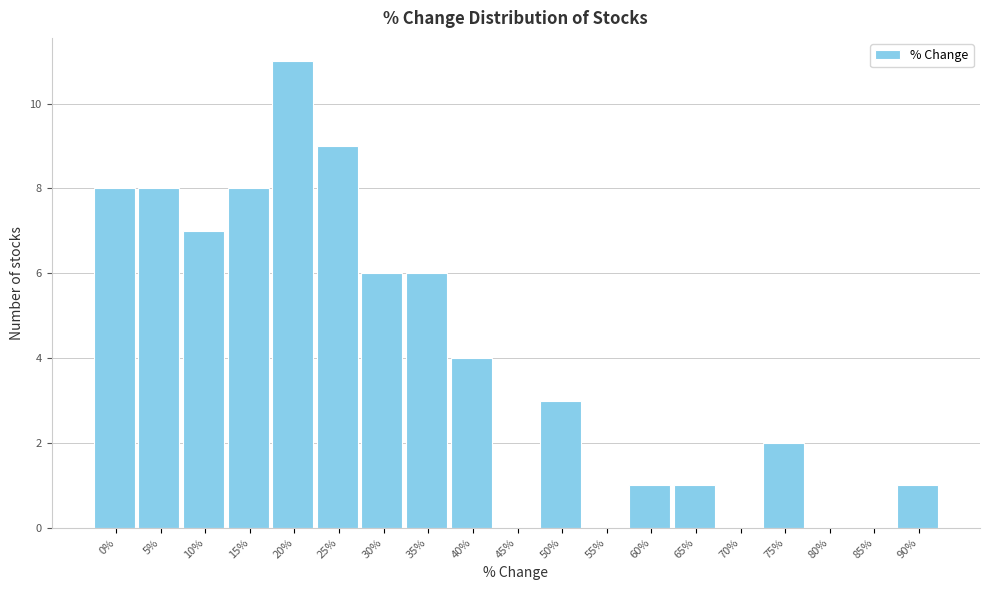

Reading left to right, extract all data points from this chart.

0%=8	5%=8	10%=7	15%=8	20%=11	25%=9	30%=6	35%=6	40%=4	45%=0	50%=3	55%=0	60%=1	65%=1	70%=0	75%=2	80%=0	85%=0	90%=1